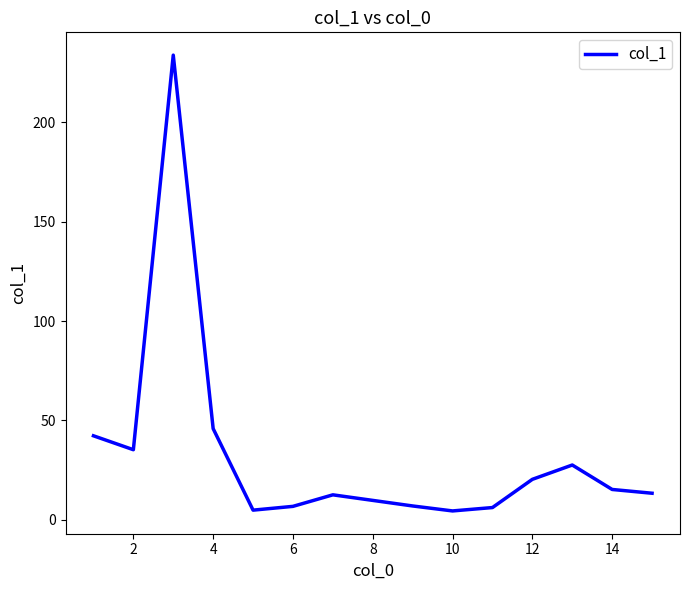

What is the maximum value shown in the chart?

233.8